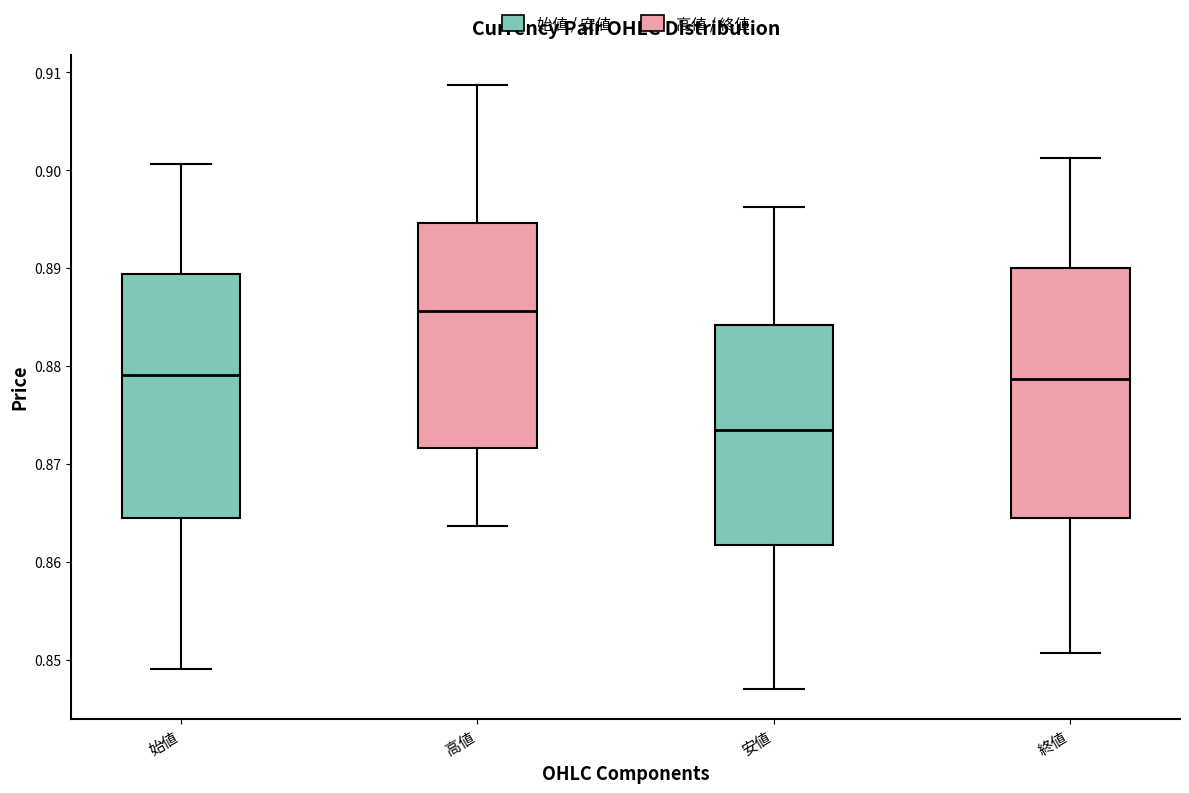

Where does the median line of the box for 終値 sit on the y-axis? The values are not printed on the chart, so give them approximately, as read against the axis.

0.879